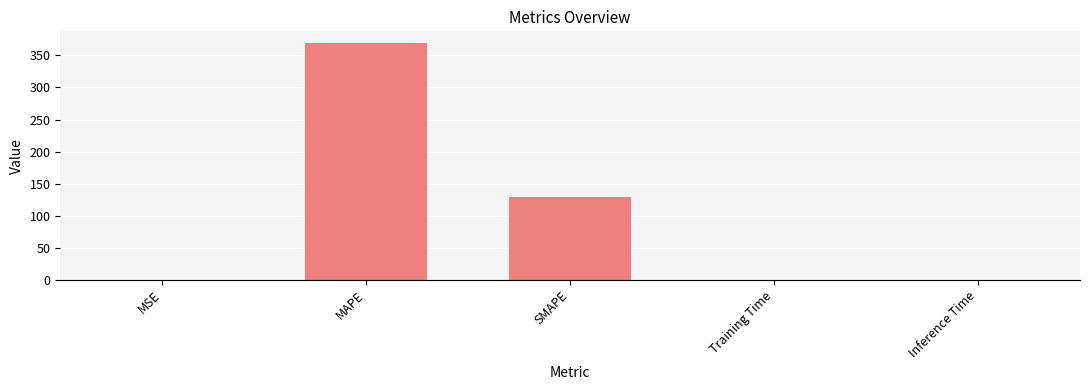

Between MAPE and Training Time, which is larger?

MAPE